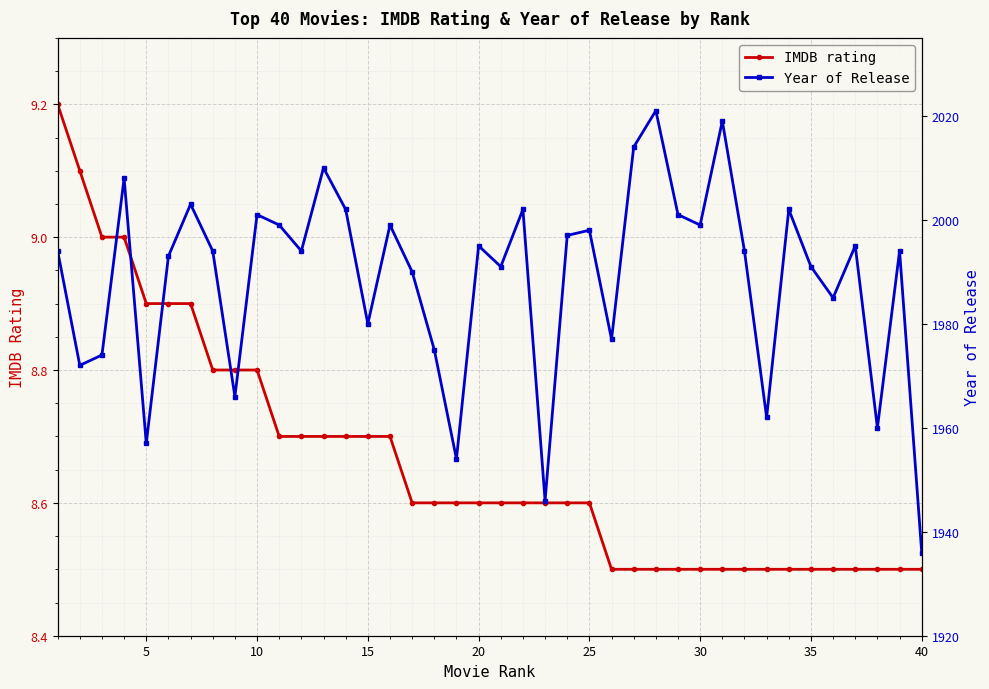

What is the lowest value of the Year of Release series?

1936.0